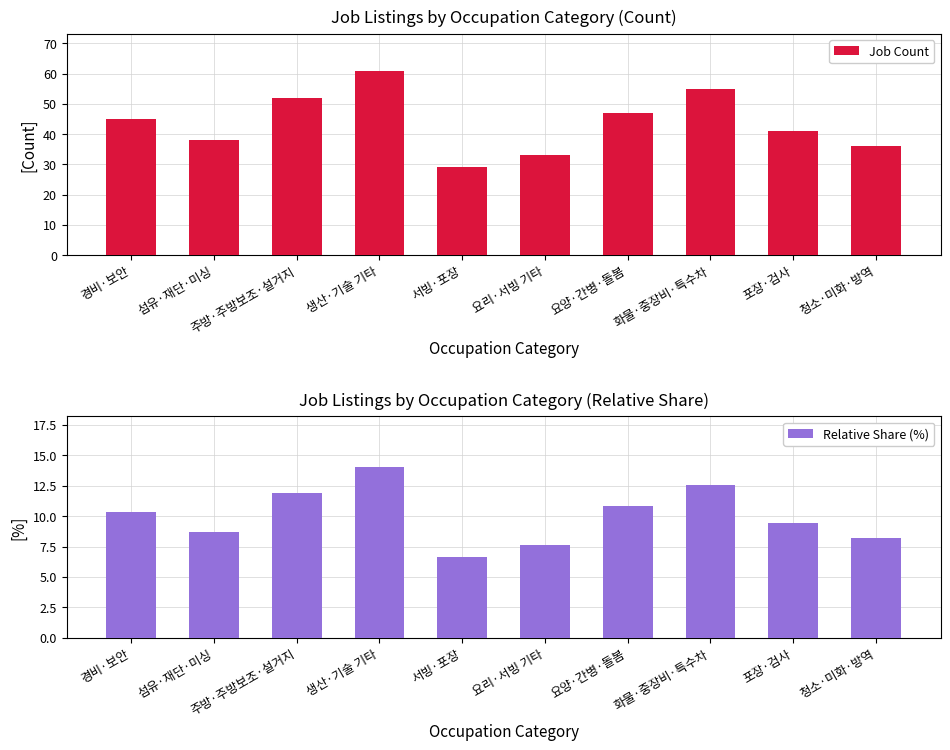

At how many categories does at least one series exceed 18?

10